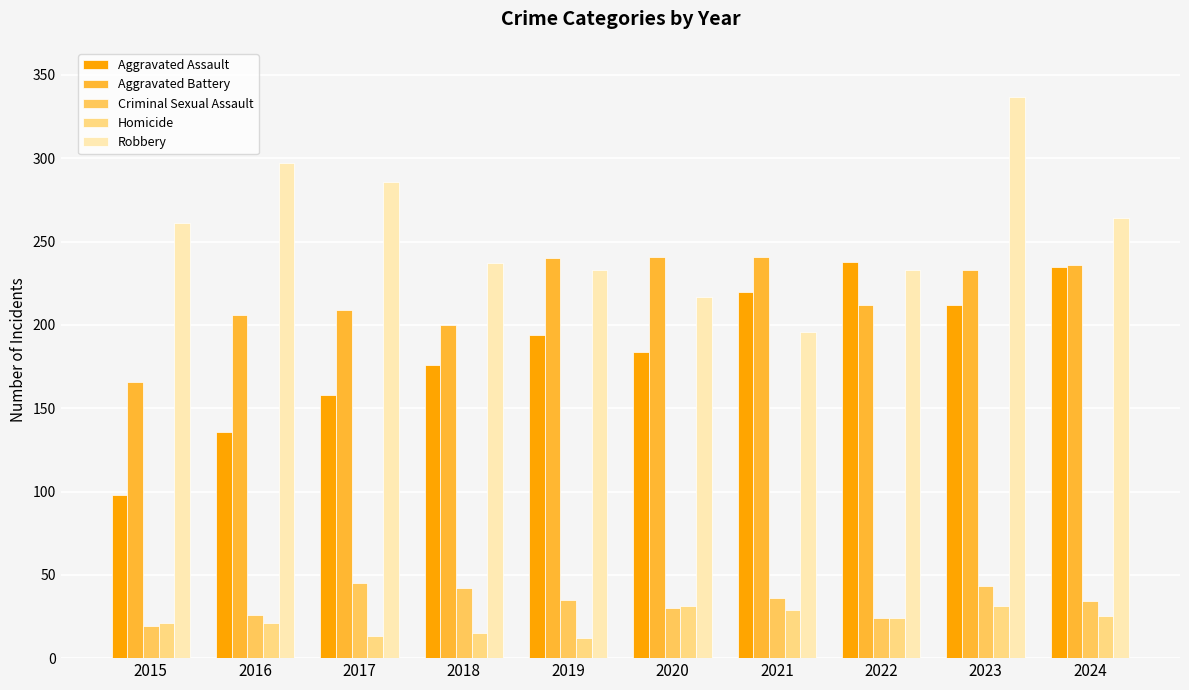

Is it true that Criminal Sexual Assault equals 31 at 2015?

False